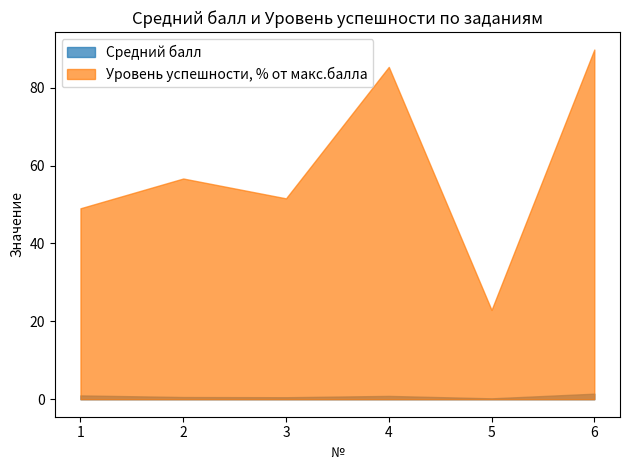

Where is the first local maximum for Средний балл?

4